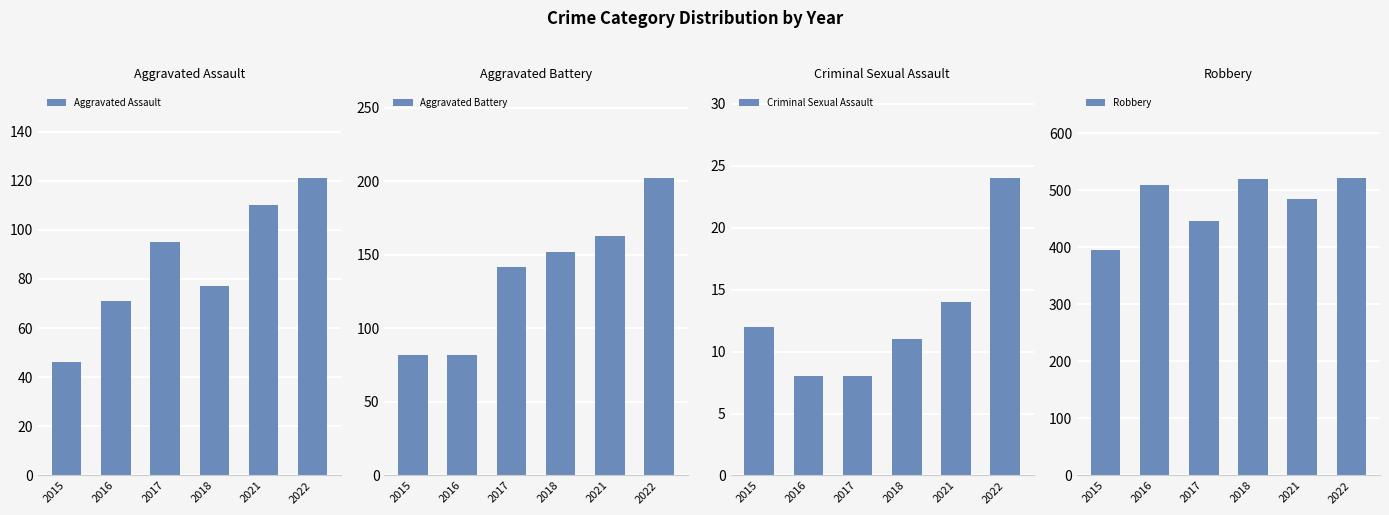

Which category has the highest value in the Robbery series?

2022